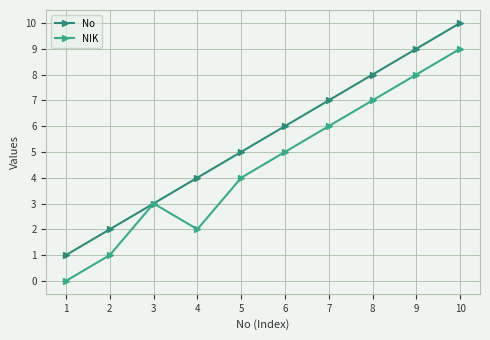

Does the chart have visible grid lines?

Yes